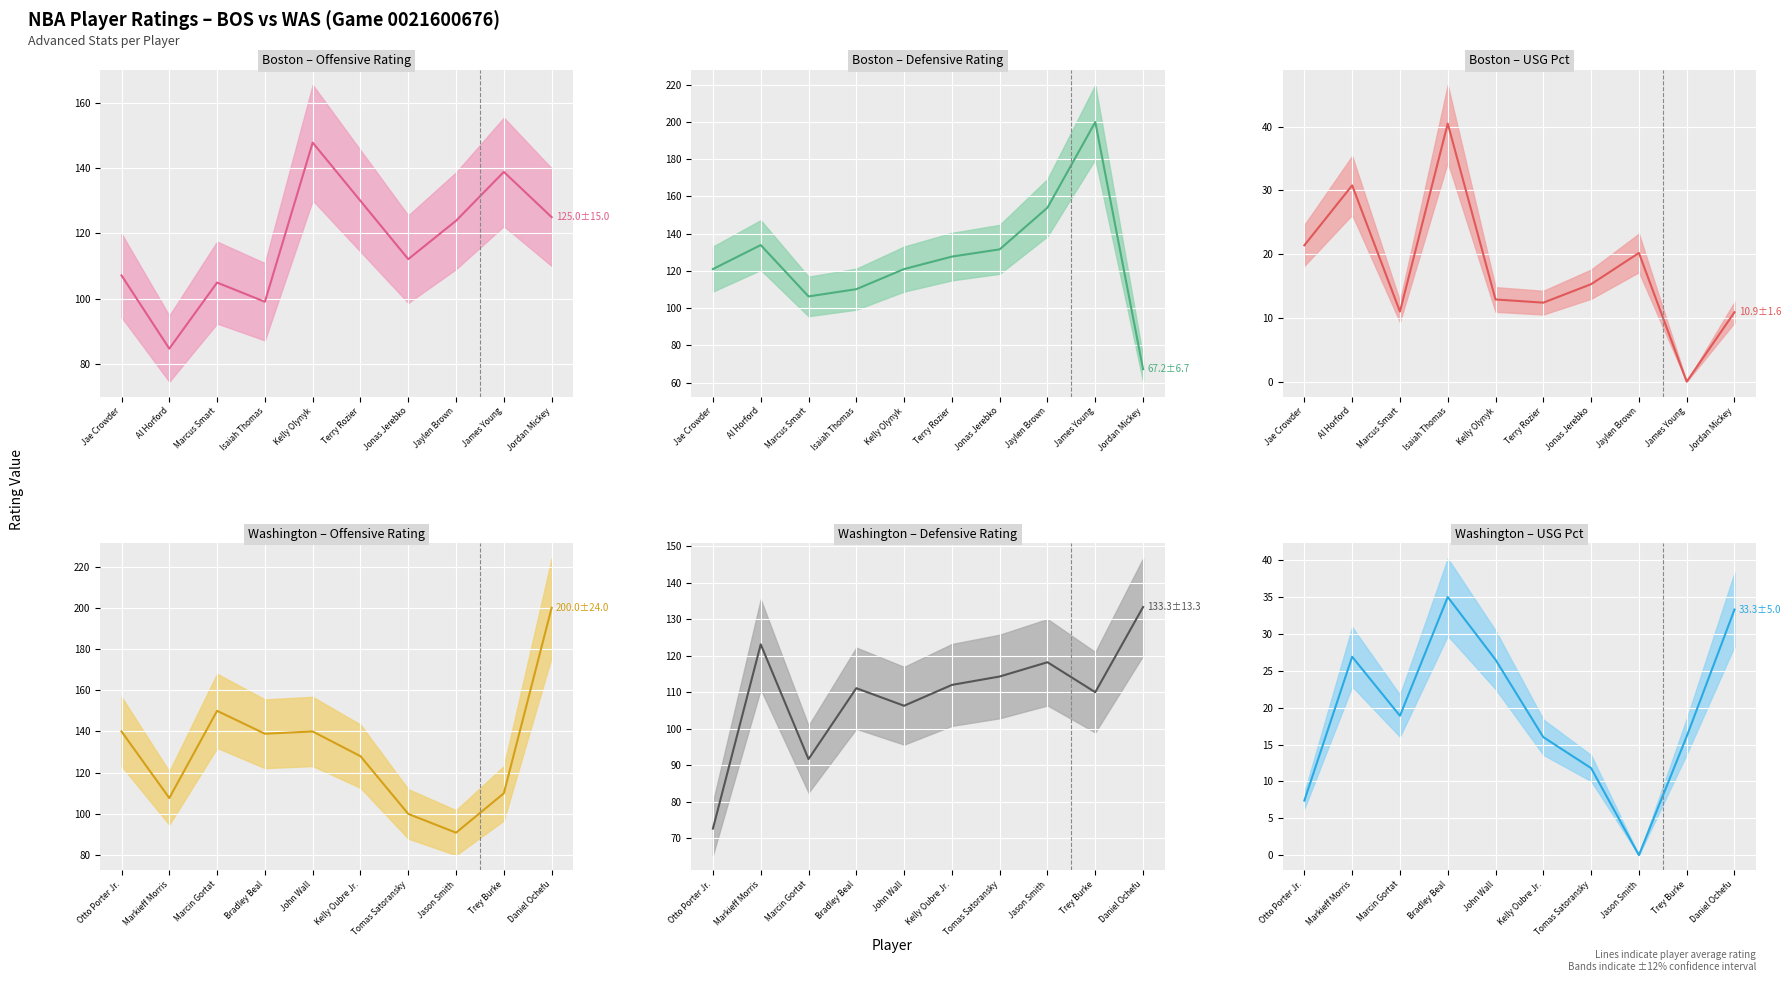

Is the value of Boston – USG Pct (mean) at Al Horford greater than the value of Washington – USG Pct (mean) at Terry Rozier?

Yes